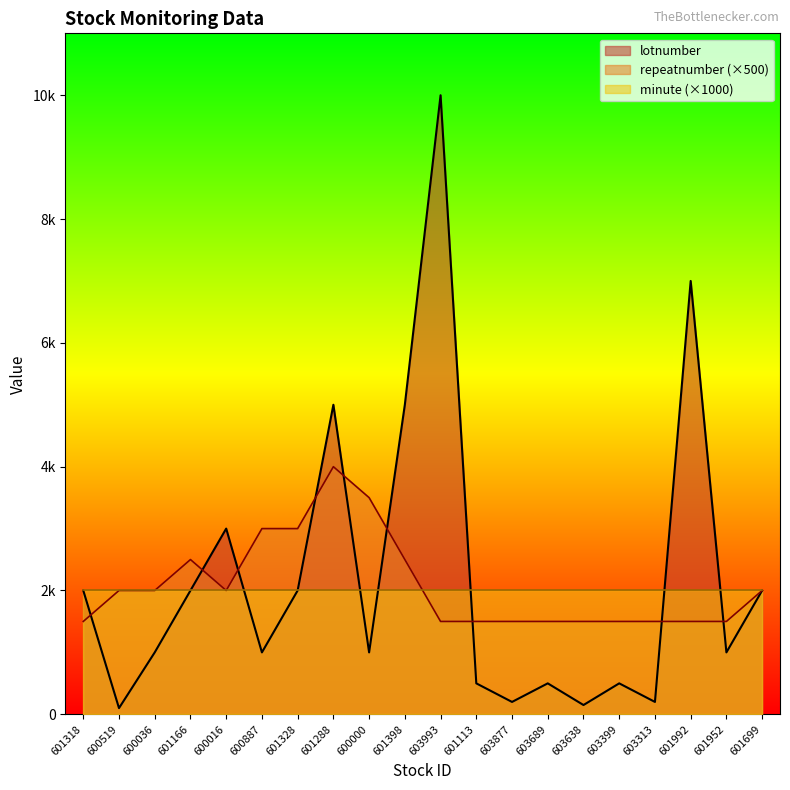

After their last crossing, which series has the higher values: lotnumber or repeatnumber?

repeatnumber